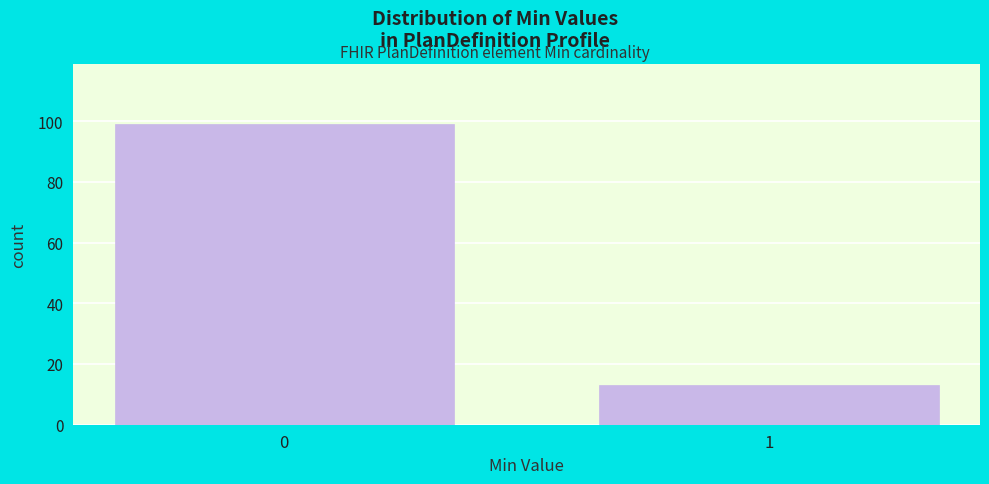

Reading left to right, list all the values displayed in this chart.

0=99	1=13